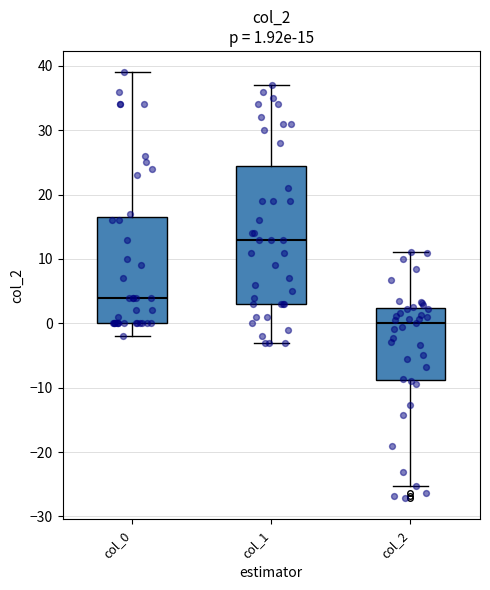

Which box's median line is the highest?

col_1